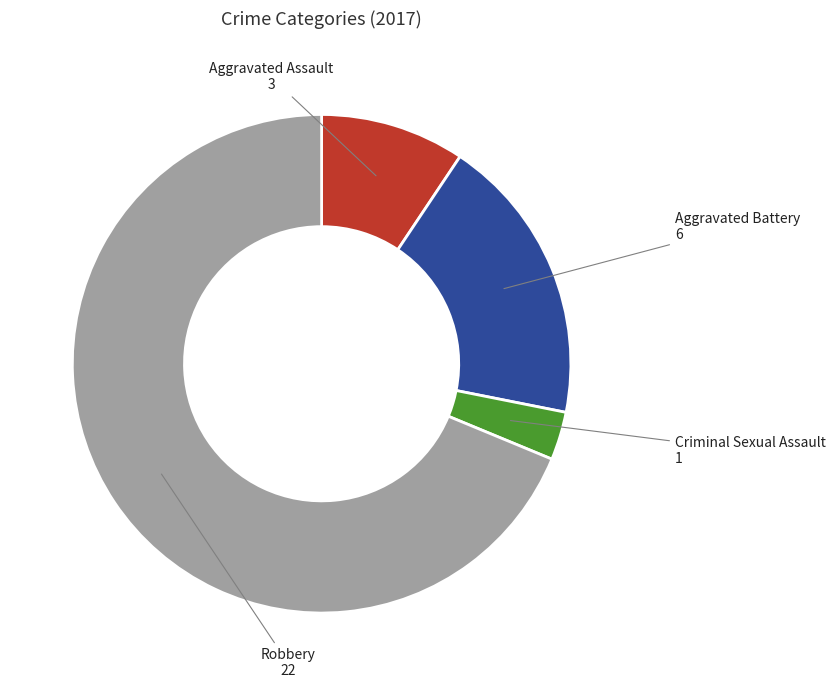

Between Robbery and Criminal Sexual Assault, which is larger?

Robbery